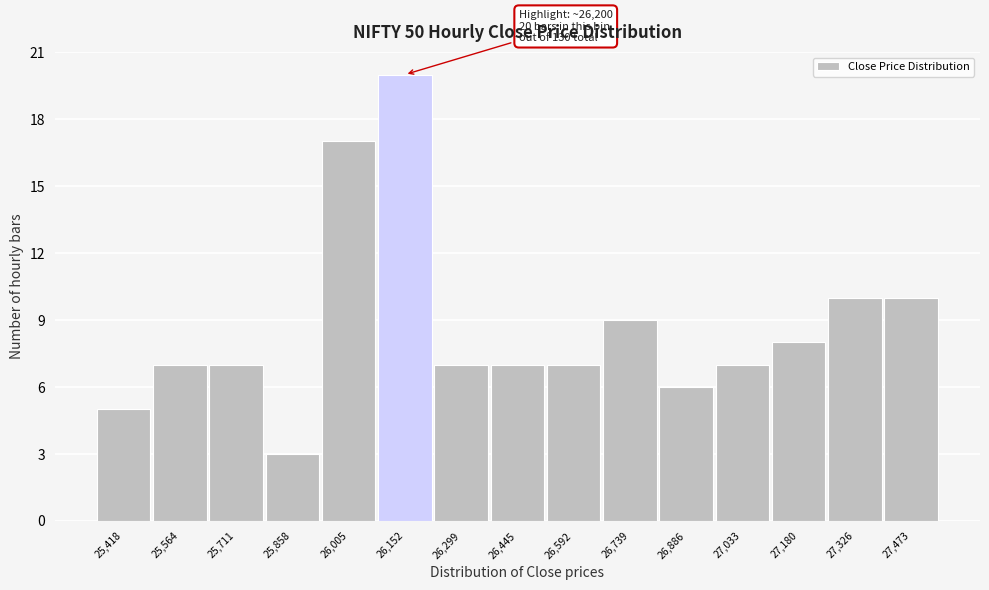

Reading left to right, what are all the values shown in this chart?

25,418=5	25,564=7	25,711=7	25,858=3	26,005=17	26,152=20	26,299=7	26,445=7	26,592=7	26,739=9	26,886=6	27,033=7	27,180=8	27,326=10	27,473=10